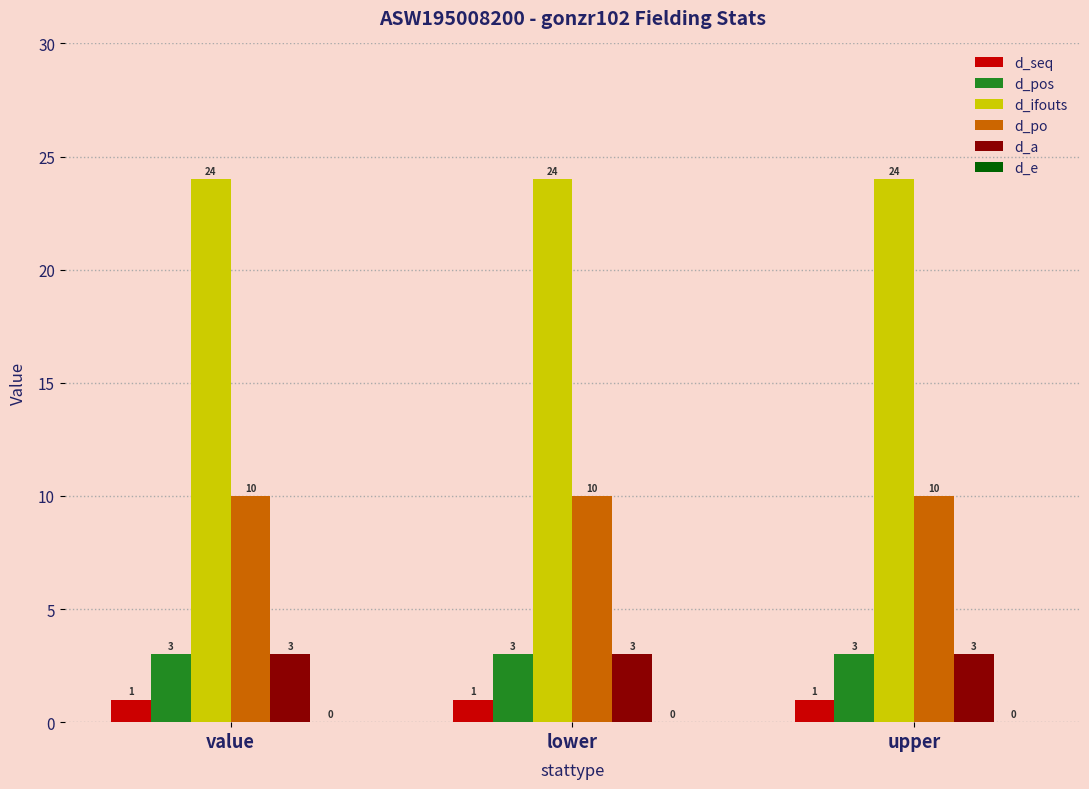

The d_pos series shows 5 at lower. True or false?

False